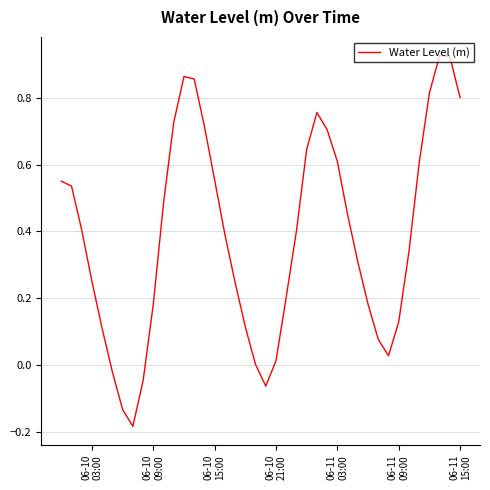

Does the chart display data point markers on the line(s)?

No